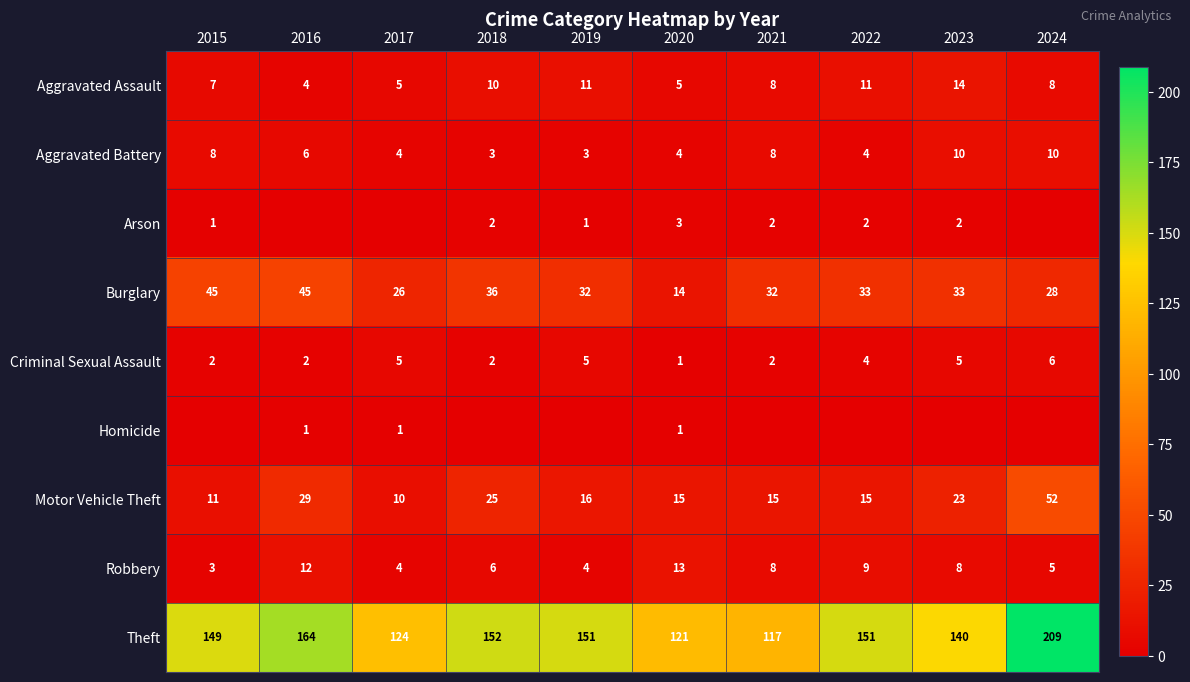

At how many categories does at least one series exceed 153?

2